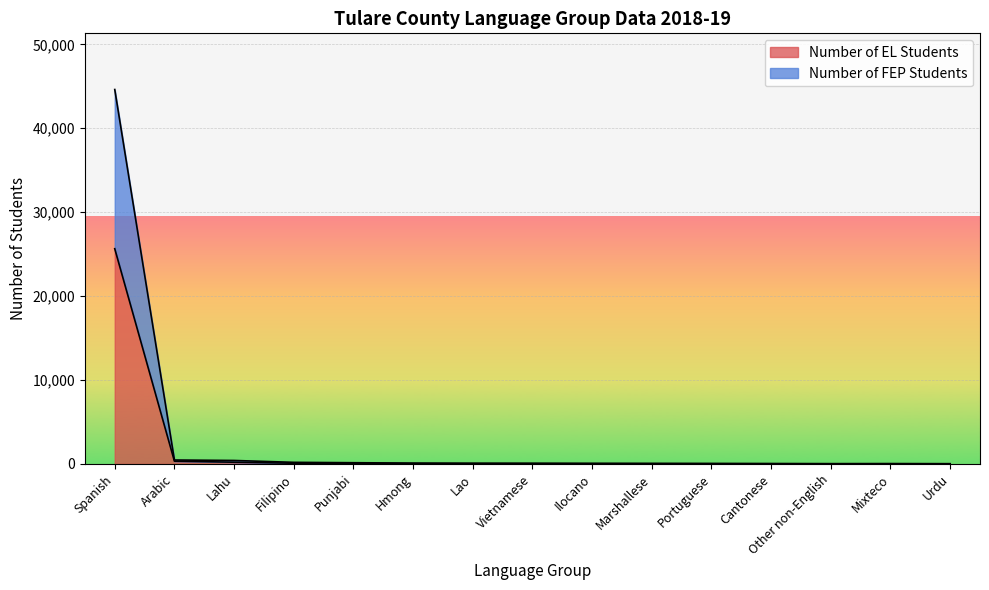

True or false: Number of EL Students and Number of FEP Students intersect in this chart.

False